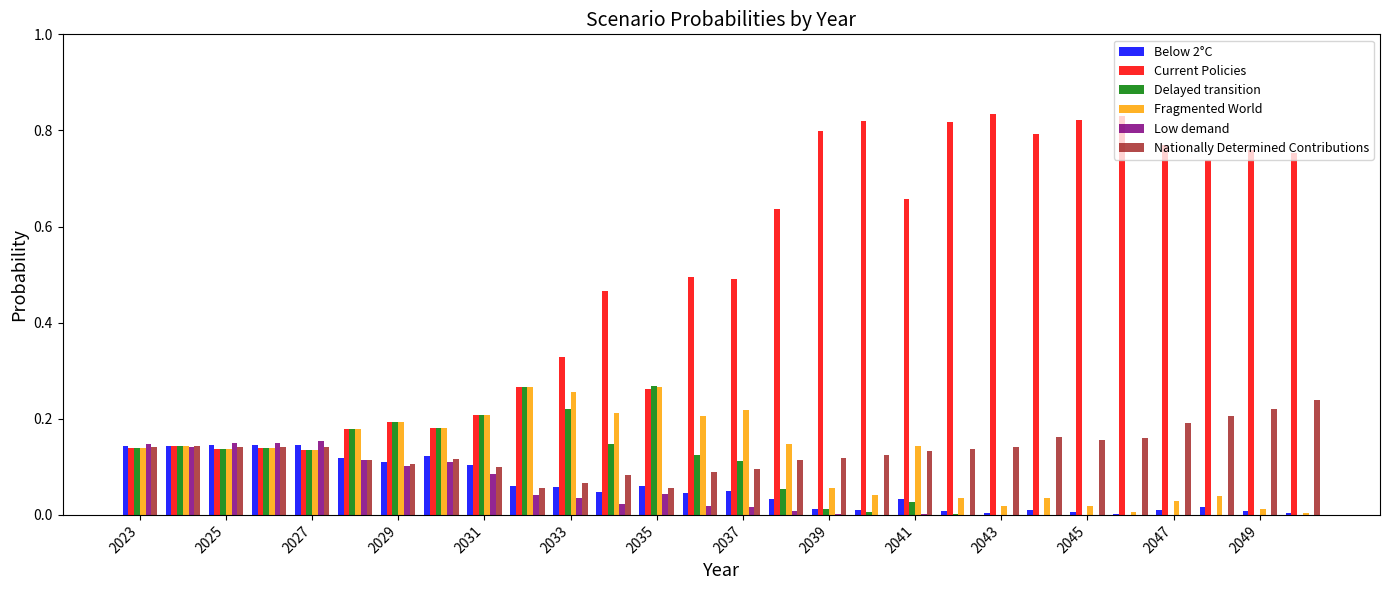

What is the sum of all Low demand values?

1.3